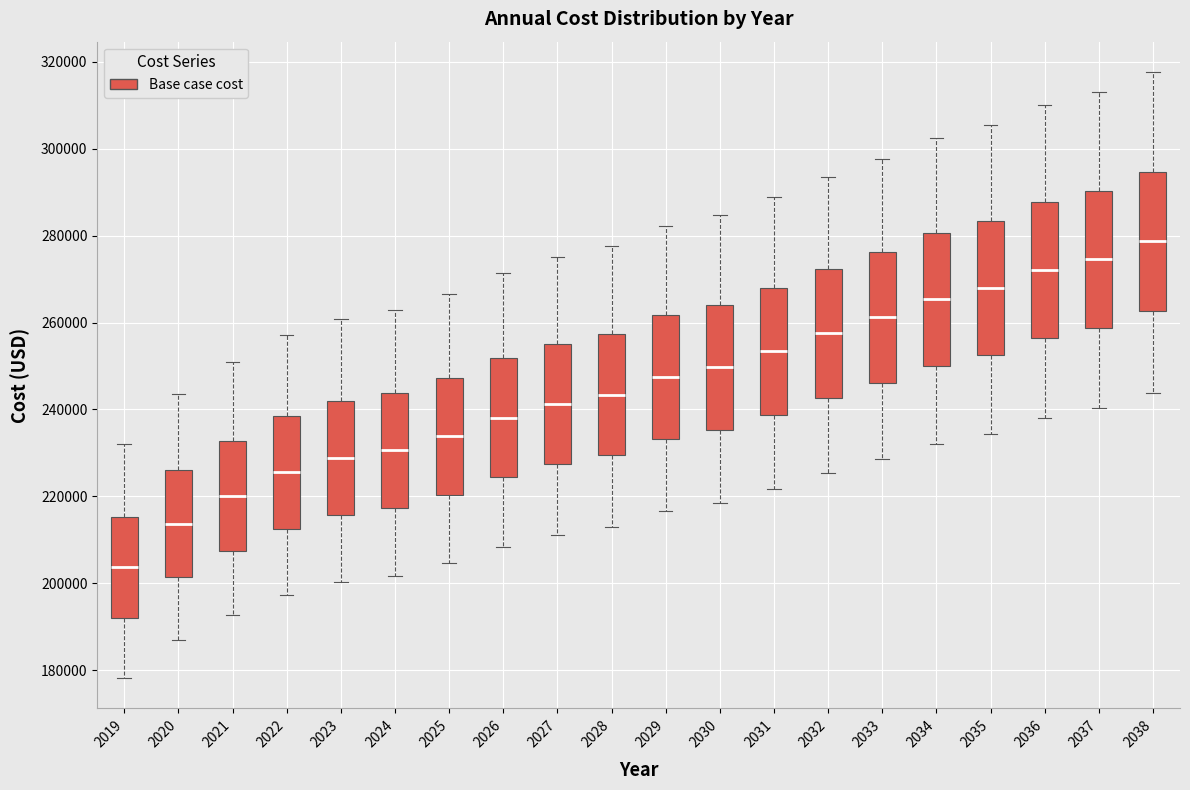

Where does the median line of the box at x = 2038 sit on the y-axis? The values are not printed on the chart, so give them approximately, as read against the axis.

278000